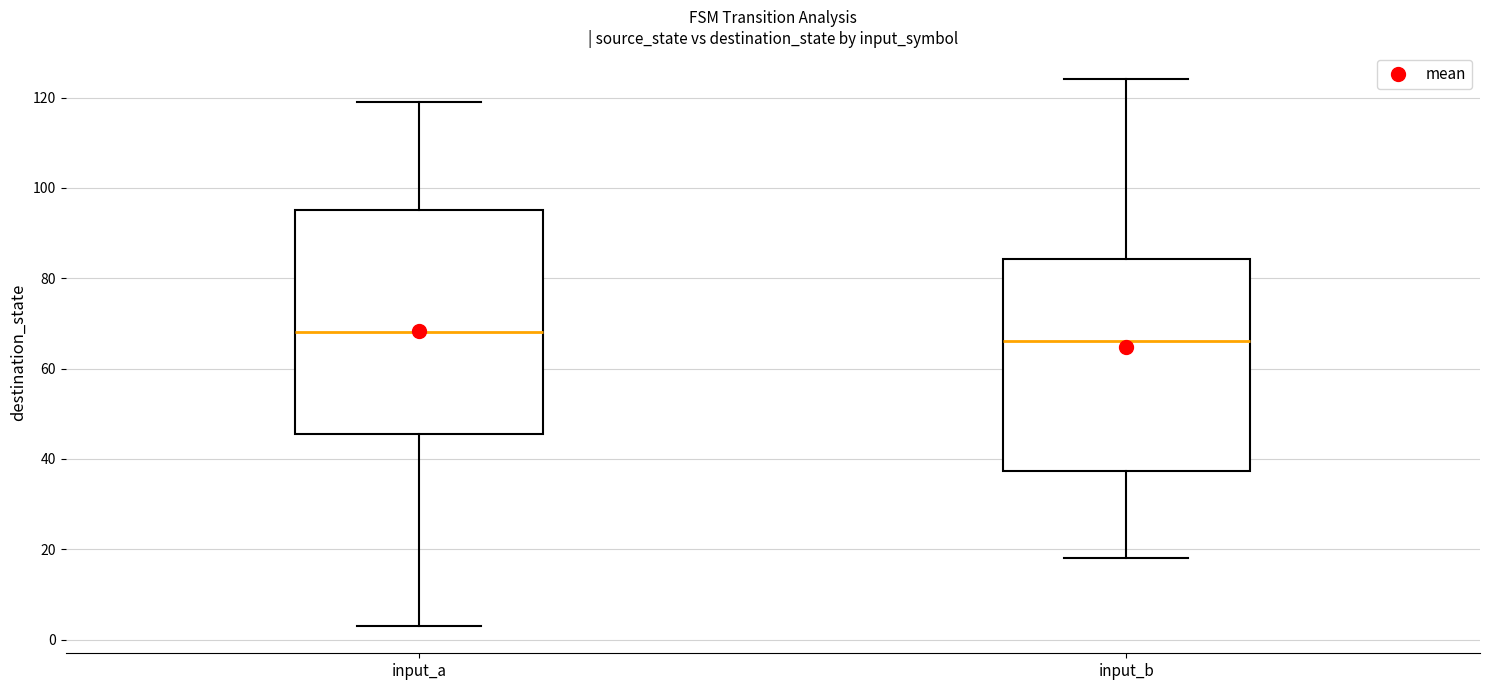

Reading left to right, read every box against the y-axis: the position of its median line, the range the box covers, and the ends of its whiskers. The values are not printed on the chart, so give them approximately, as read against the axis.

input_a: median 68, box 46 to 96, whiskers 4 to 120
input_b: median 66, box 38 to 84, whiskers 18 to 124